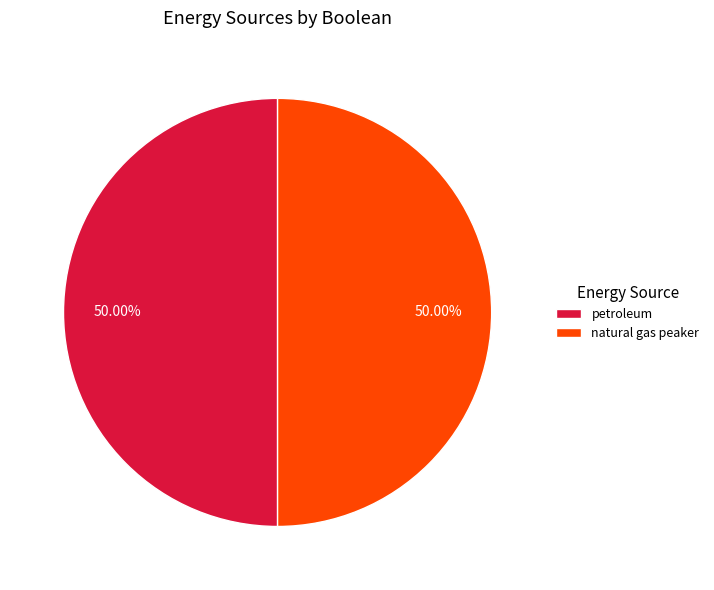

Approximately how many times larger is the value at petroleum compared to natural gas peaker?

1.0